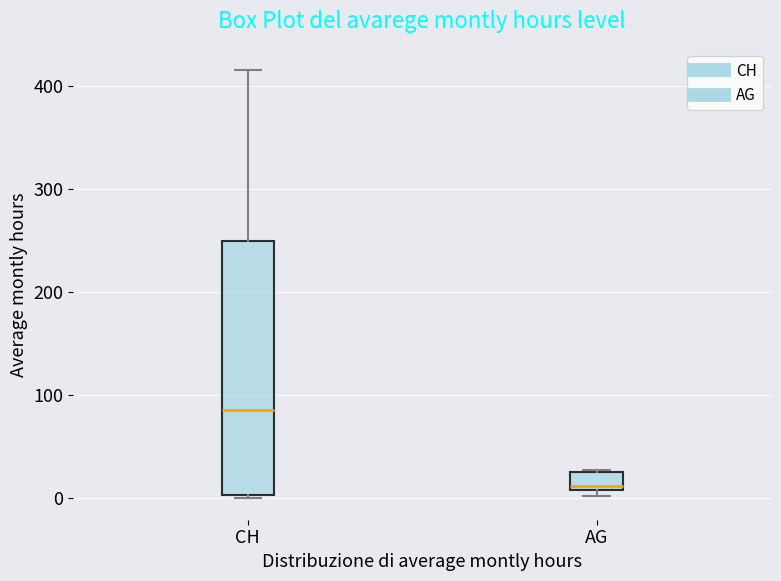

Which box is the tallest, from its lower edge to its upper edge?

CH